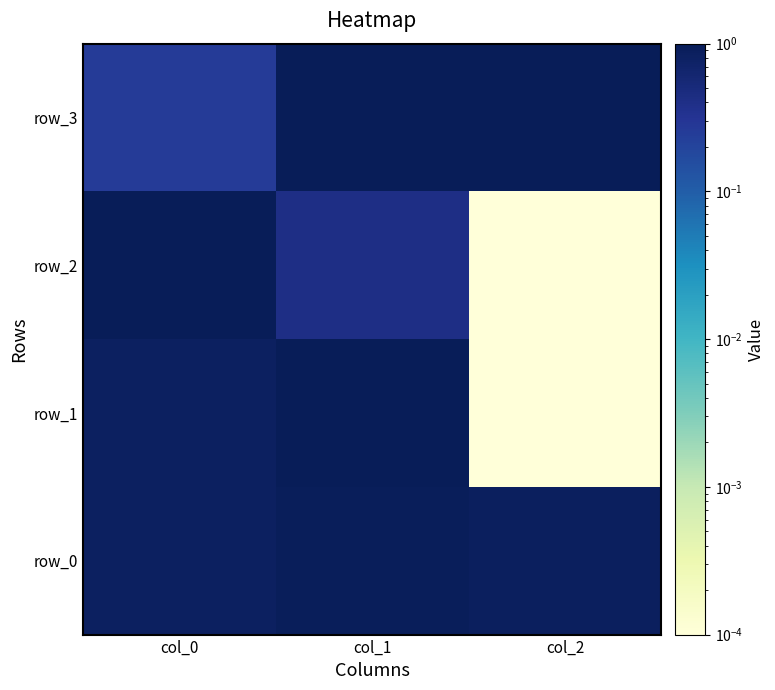

How many distinct data groups are displayed?

4